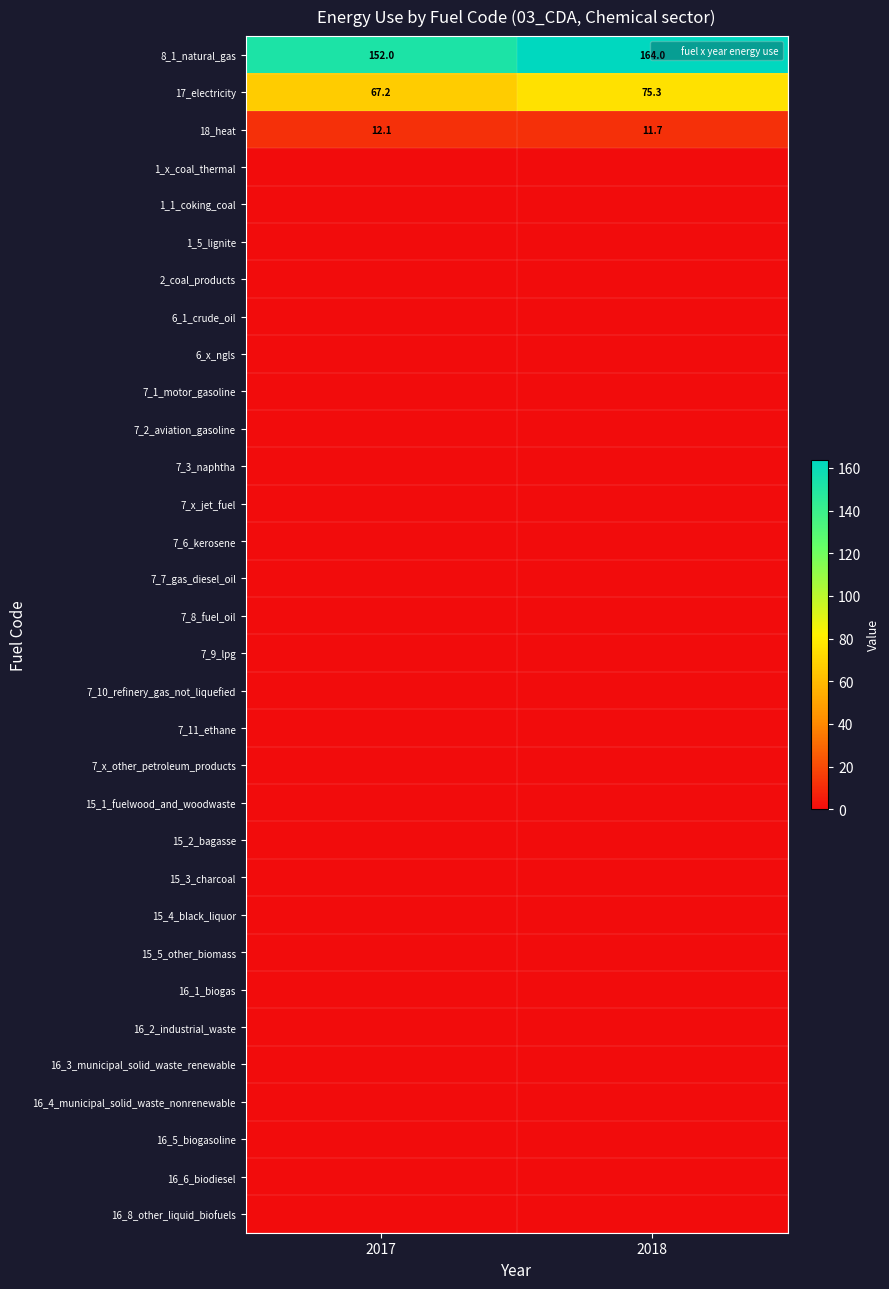

How many series are shown in this chart?

32